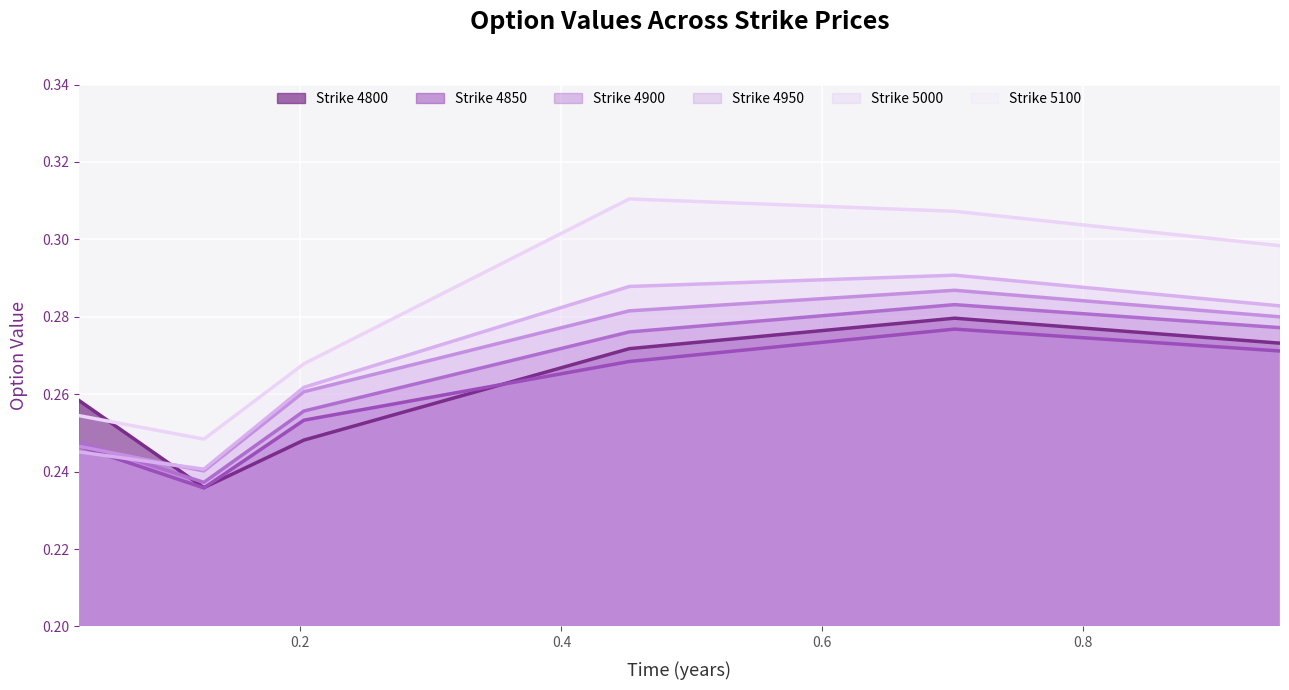

Rank the categories by 4950 value from lowest to highest.

0.126027397260274, 0.03013698630136986, 0.2027397260273973, 0.9506849315068493, 0.4520547945205479, 0.7013698630136986